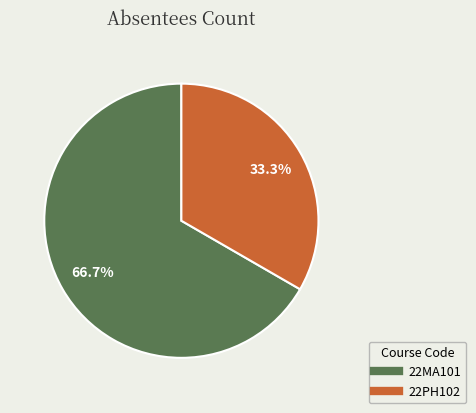

To the nearest percent, what portion does 22MA101 represent?

67%